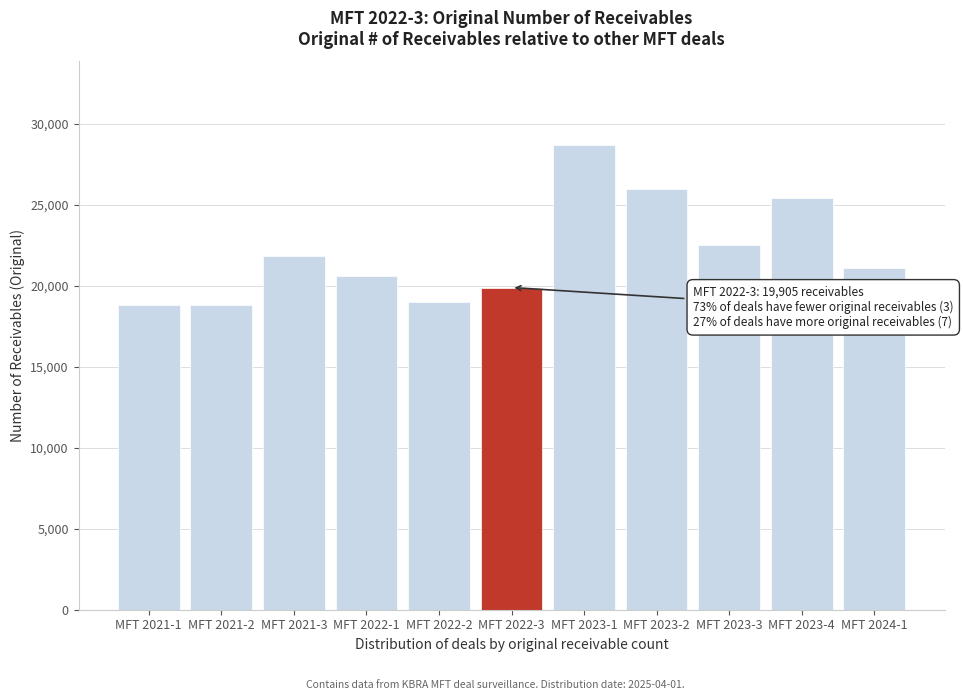

At which category does the chart reach its peak across all series?

MFT 2023-1